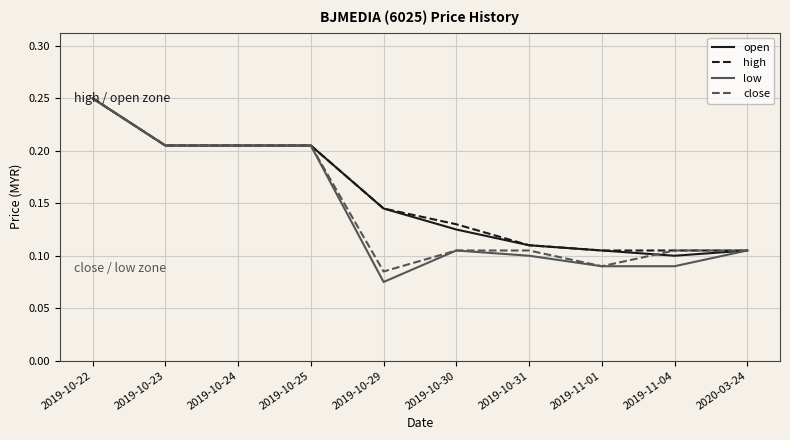

At which category does the chart reach its minimum across all series?

2019-10-29